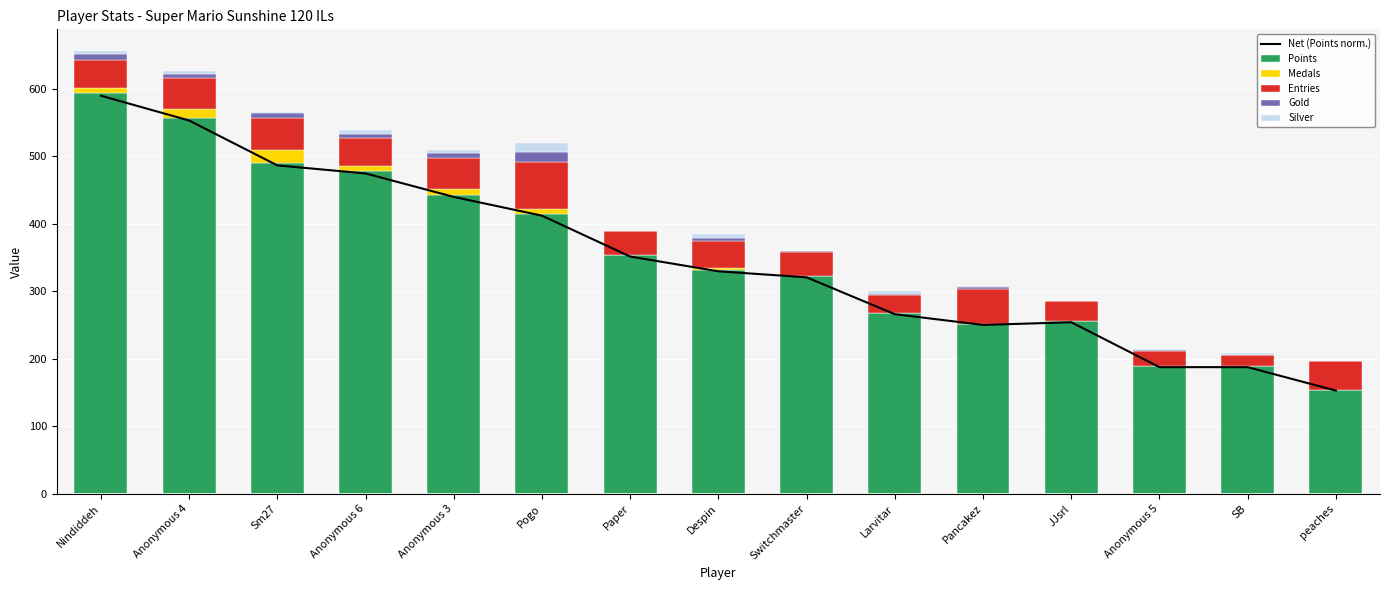

Reading left to right, list all the values displayed in this chart.

Net (Points norm.): 589.5	552.8	486.3	474.4	439.6	411.9	351.3	329.5	320.6	266.0	250.1	254.1	187.6	187.6	152.8
Points: 594.0	557.0	490.0	478.0	443.0	415.0	354.0	332.0	323.0	268.0	252.0	256.0	189.0	189.0	154.0
Medals: 7.0	13.0	19.0	7.0	9.0	7.0	0.0	2.0	0.0	0.0	0.0	0.0	0.0	0.0	0.0
Entries: 42.0	45.0	47.0	42.0	45.0	69.0	35.0	41.0	35.0	26.0	52.0	30.0	23.0	17.0	42.0
Gold: 8.0	6.0	8.0	6.0	8.0	15.0	0.0	4.0	1.0	2.0	2.0	0.0	1.0	0.0	0.0
Silver: 4.0	5.0	2.0	5.0	4.0	13.0	0.0	6.0	1.0	5.0	2.0	0.0	2.0	2.0	0.0